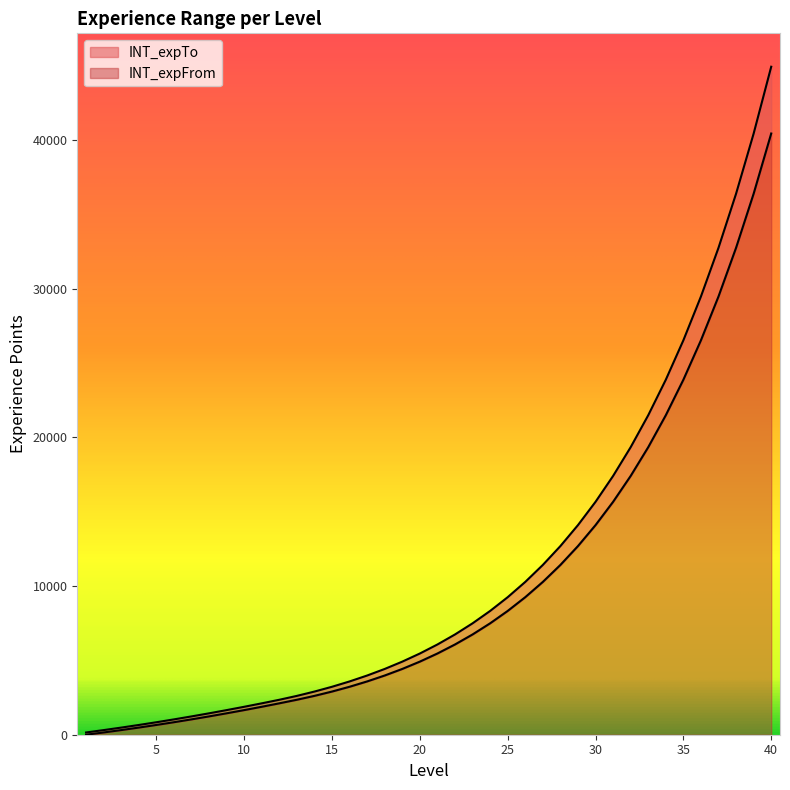

What is the difference between the highest and lowest values at 17?

397